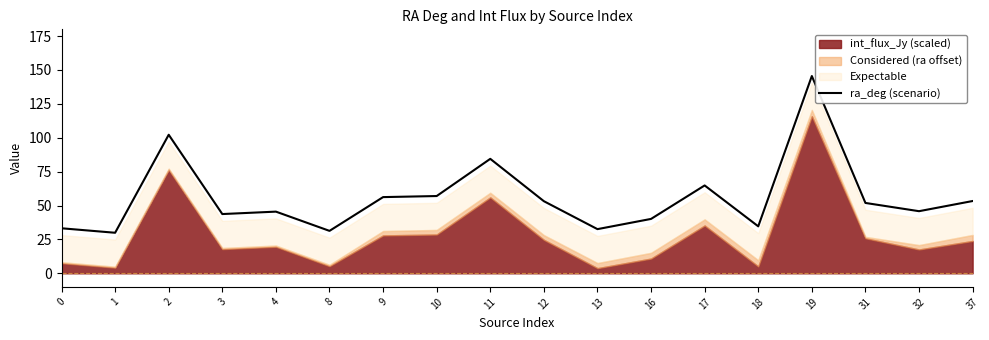

How many data points does each series have?

18